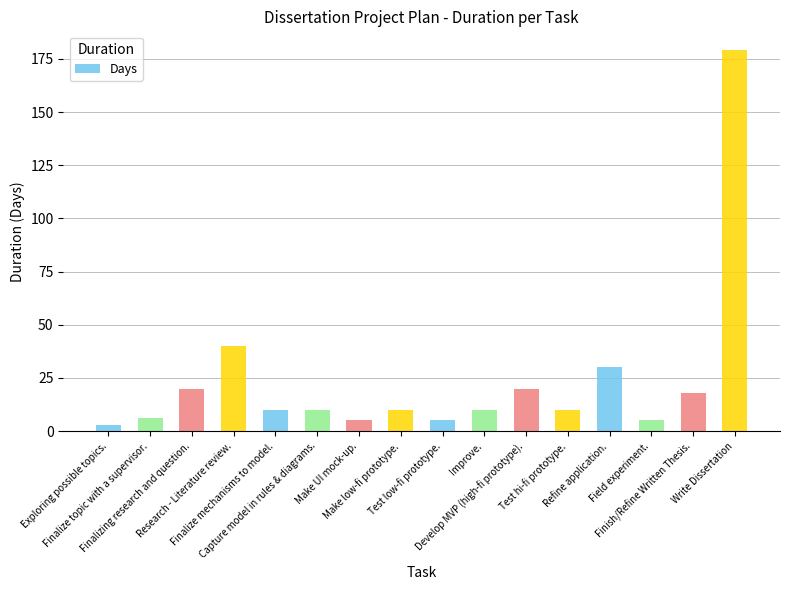

What is the label of the 6th bar from the left?

Capture model in rules & diagrams.